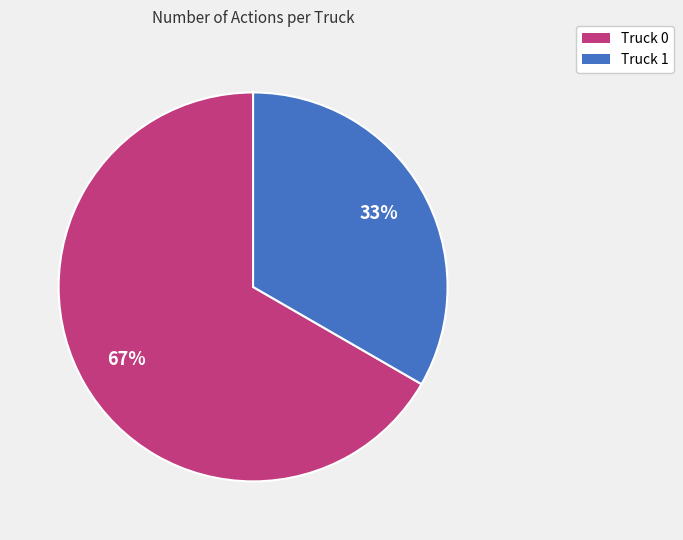

Which category has the smallest portion of the pie?

Truck 1